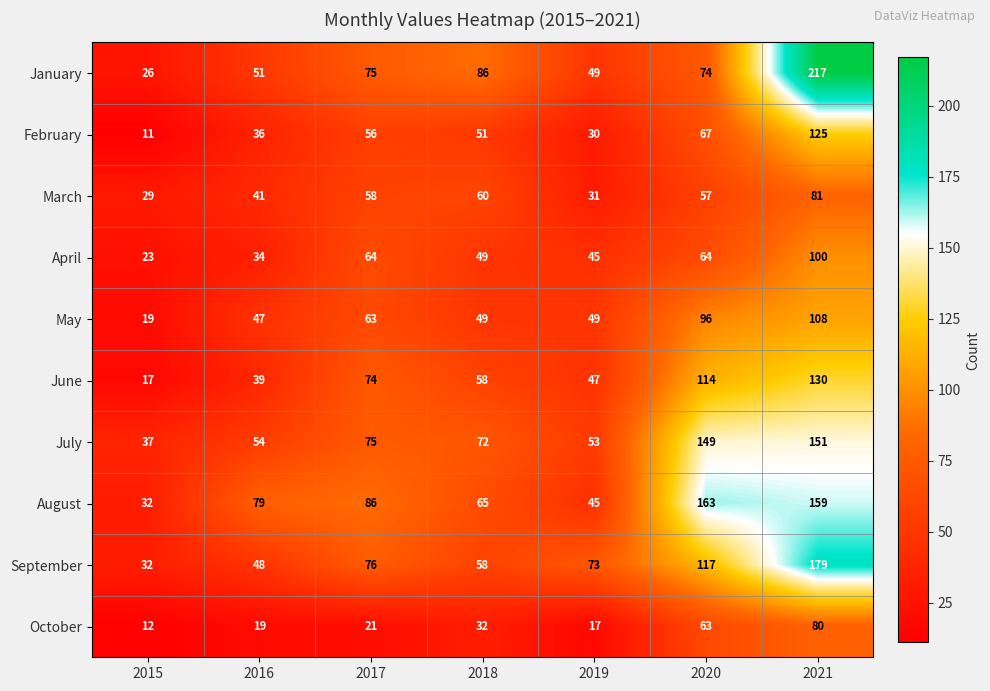

Read the April value at 2017, to the nearest 10.

60